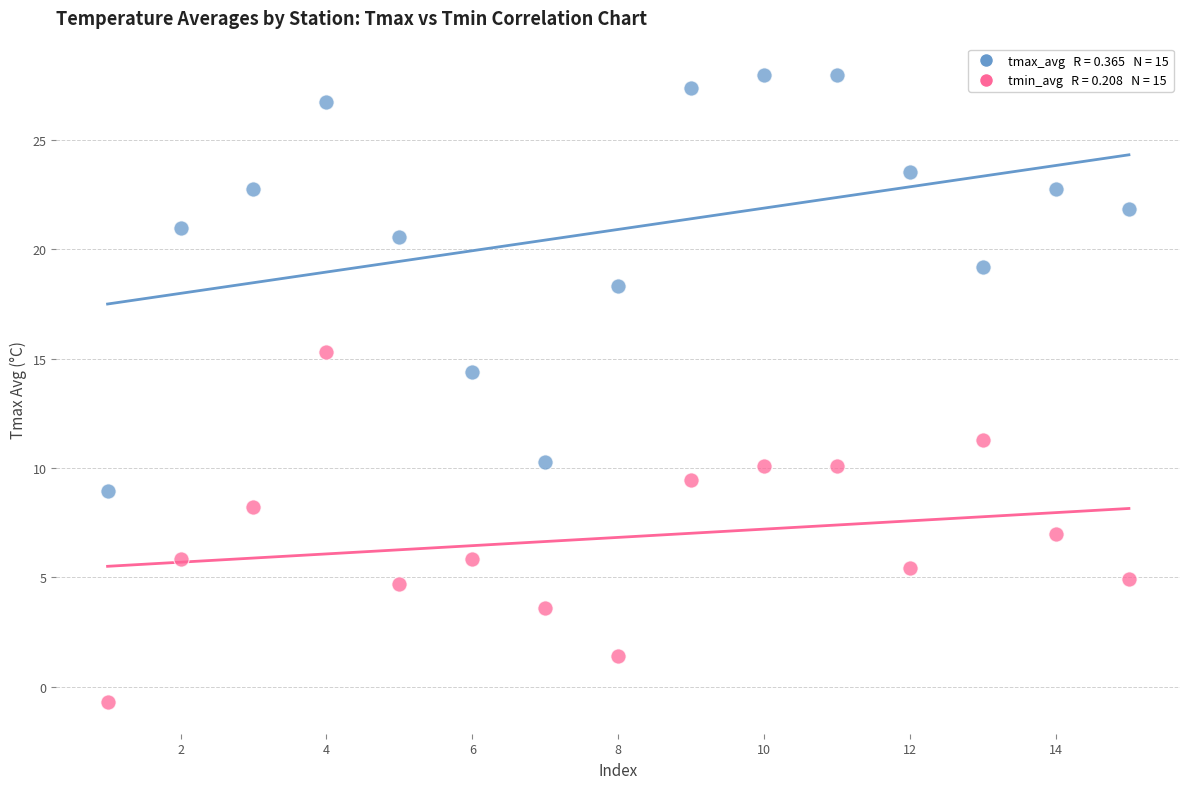

Across all data points, what is the range of Y values (max minus min)?

28.7